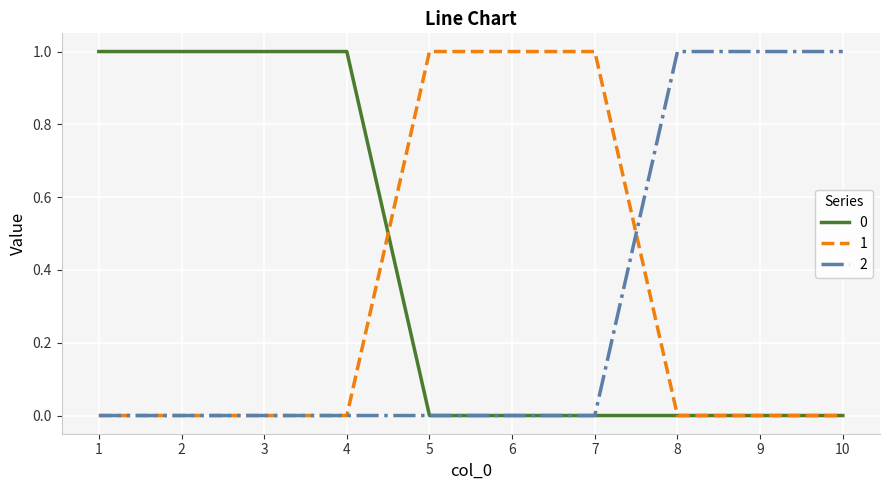

The 1 series shows -1 at 3. True or false?

False